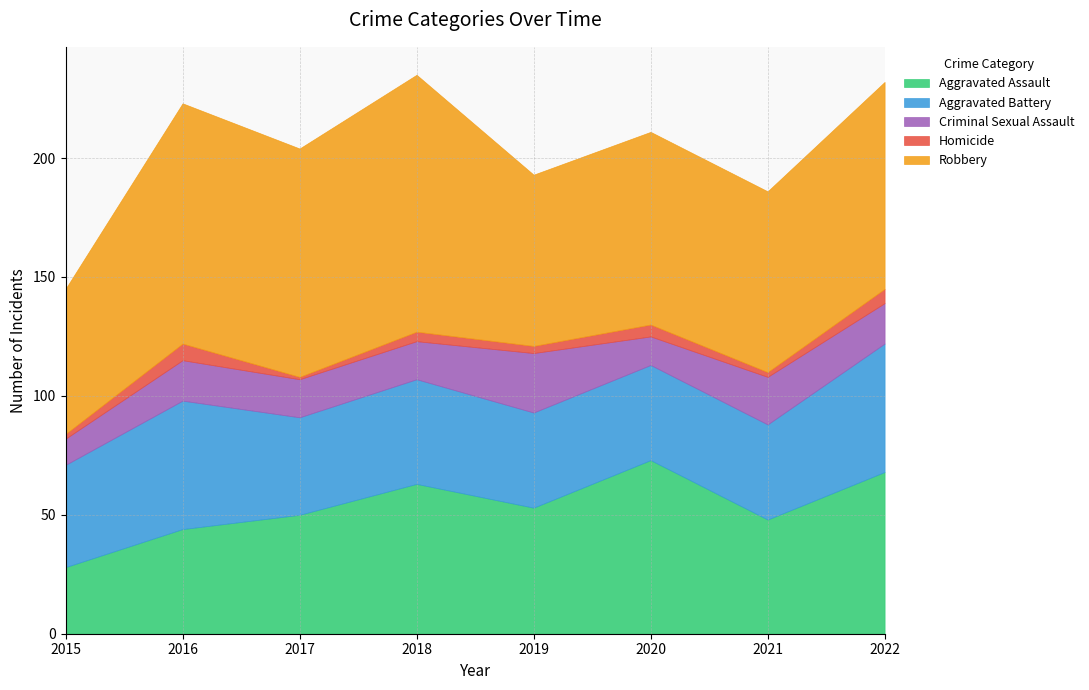

Does the chart display data point markers on the line(s)?

No